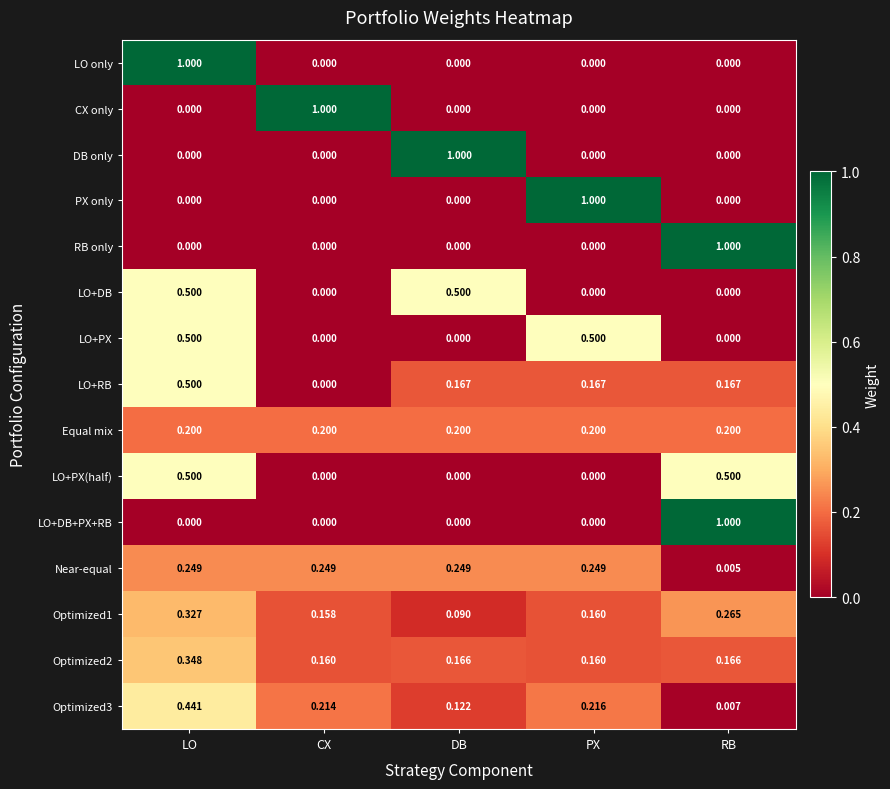

Count the number of categories in the chart.

5